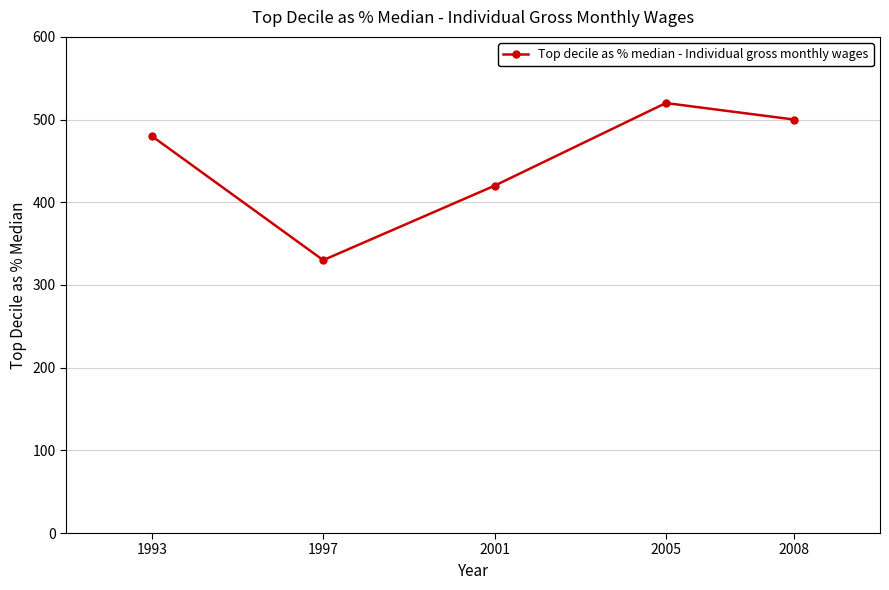

At which category does the chart reach its minimum across all series?

1997